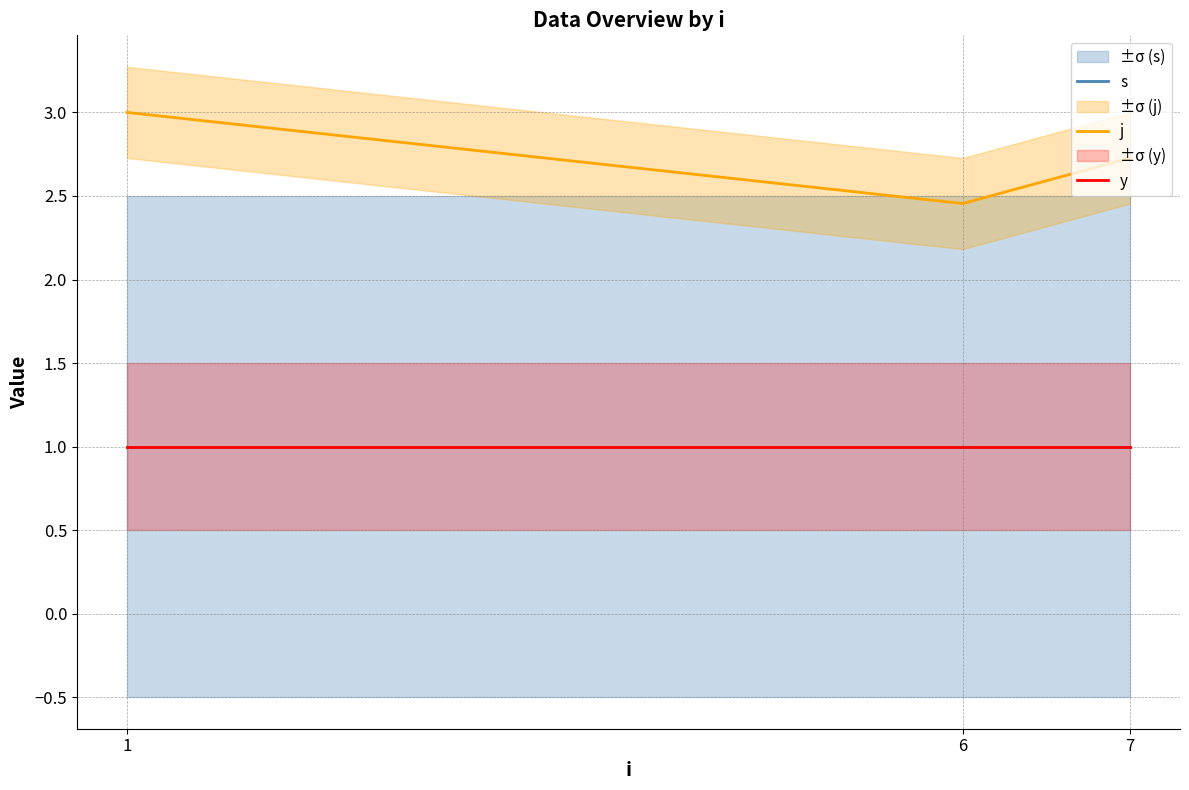

Reading left to right, transcribe all the data shown in this chart.

s: 1=1.0	6=1.0	7=1.0
j: 1=3.0	6=2.5	7=2.7
y: 1=1.0	6=1.0	7=1.0